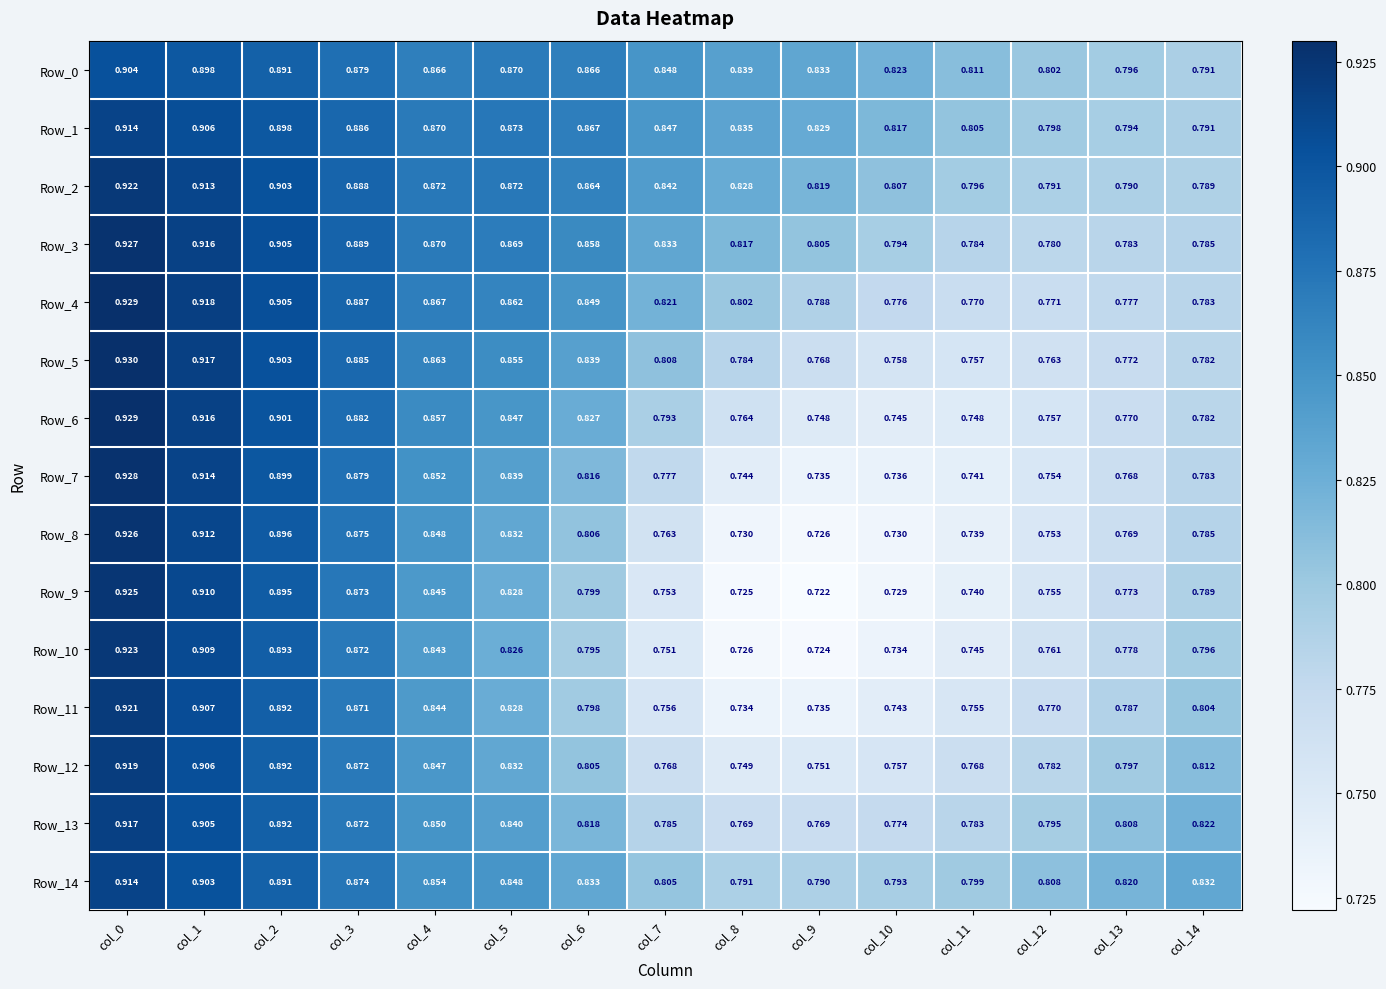

Is the value of Row_2 at col_8 greater than the value of Row_7 at col_9?

Yes